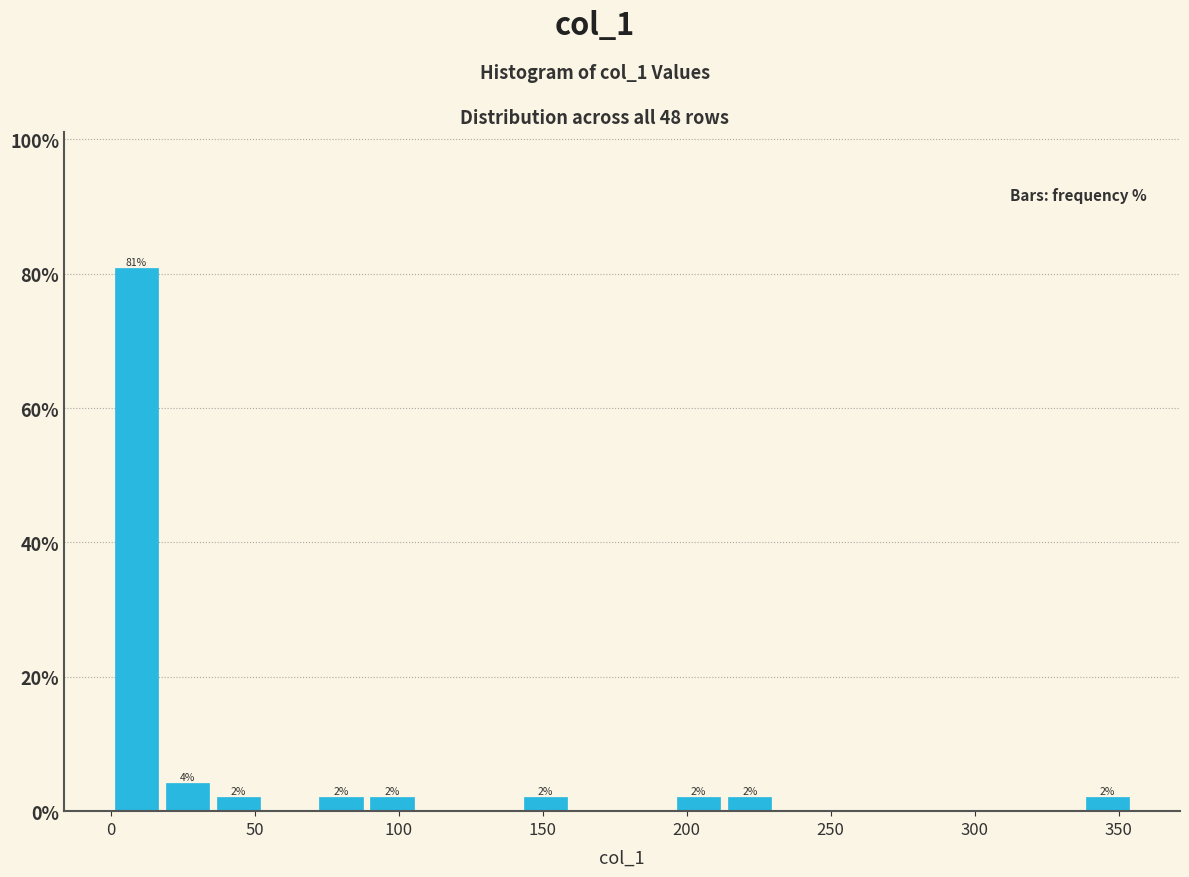

Around what value on the x-axis is the tallest bar? Give the approximate position of its centre, as read against the axis.

10